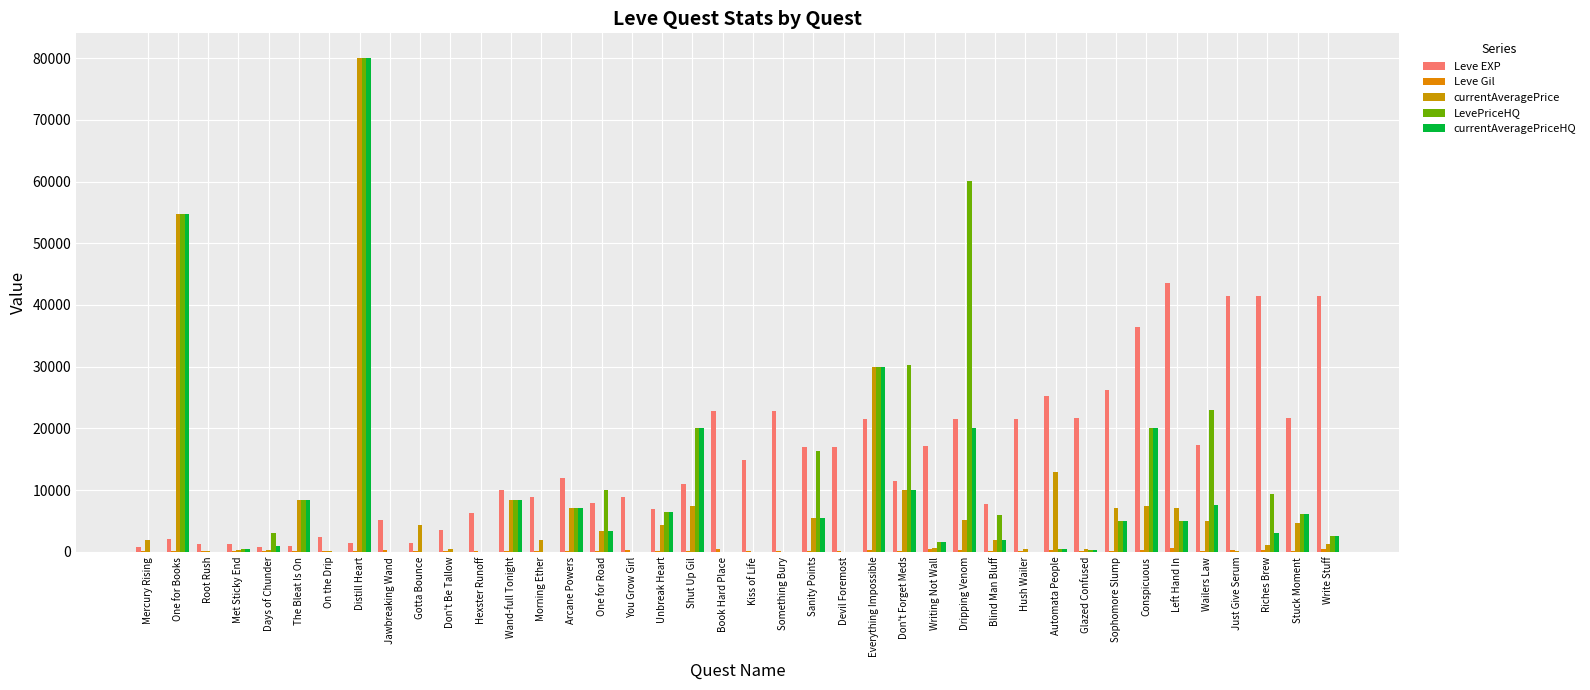

What is the sum of the LevePriceHQ values at Met Sticky End and Book Hard Place?

450